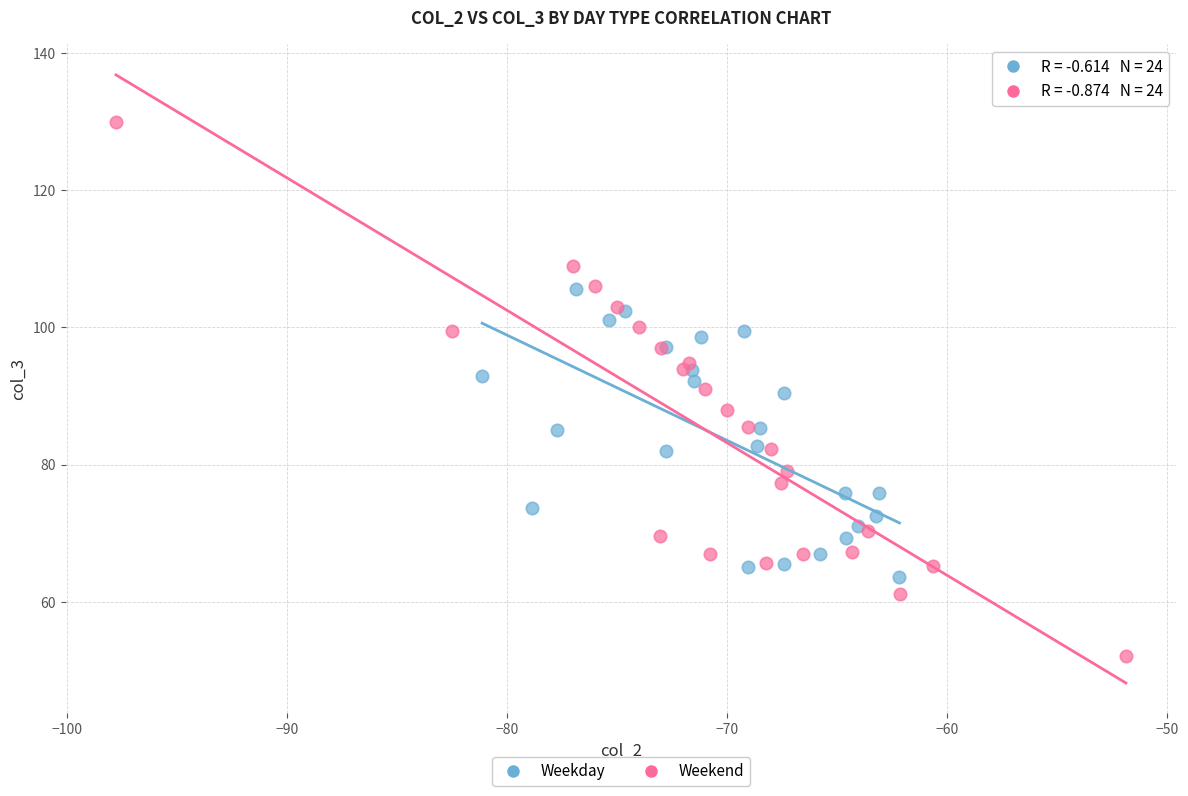

Which series reaches the minimum Y coordinate?

Weekend